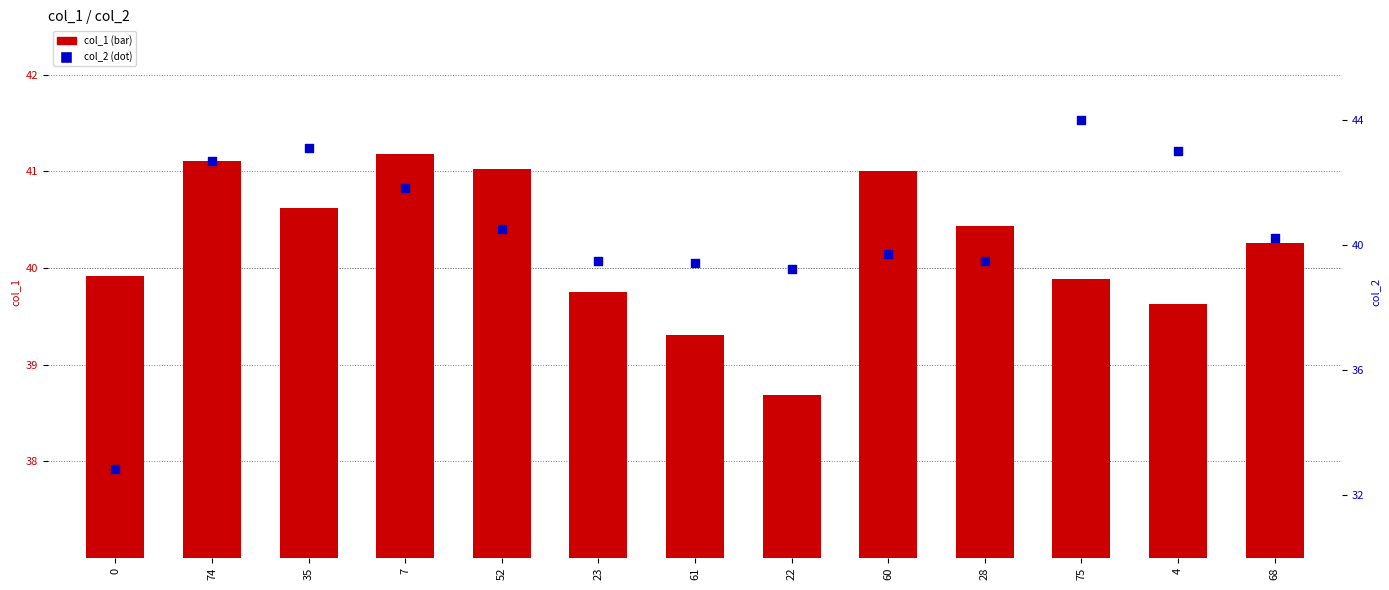

Is the value of col_1 at 60 greater than the value of col_2 at 22?

Yes